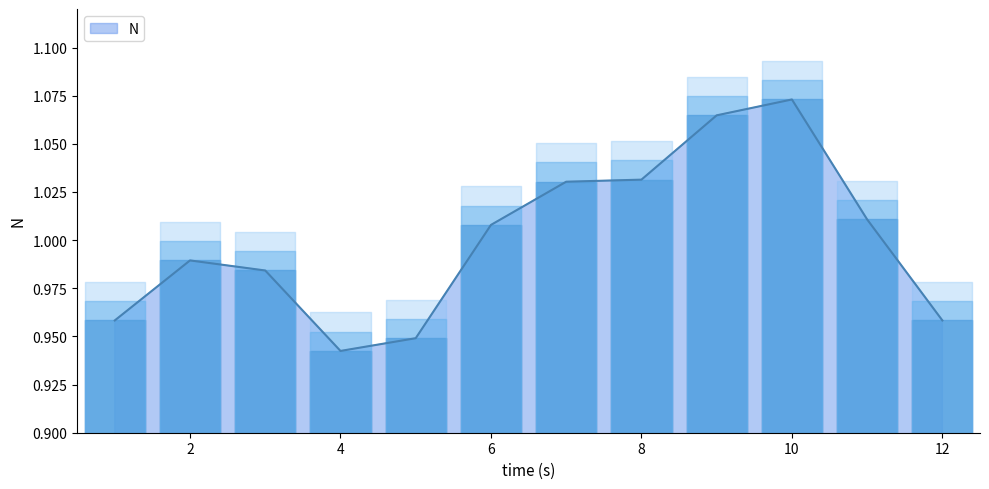

List the labels in order of value, largest first.

10, 9, 8, 7, 11, 6, 2, 3, 1, 12, 5, 4